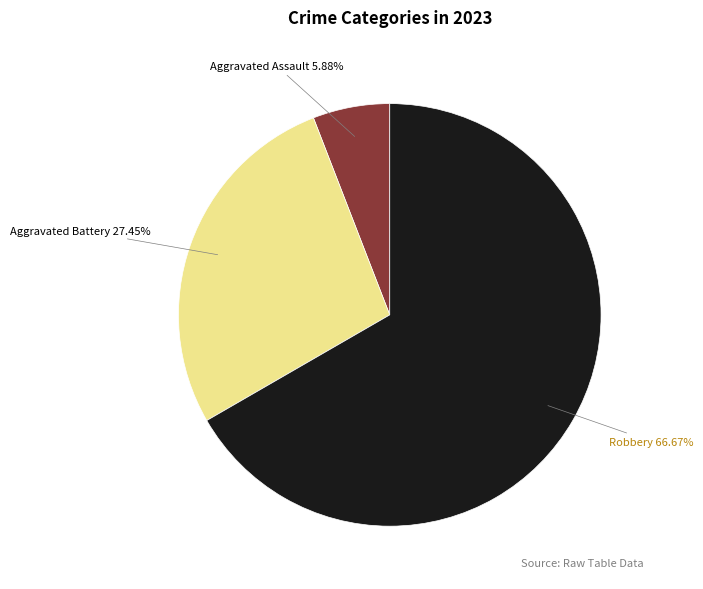

Does any single category account for the majority?

Yes